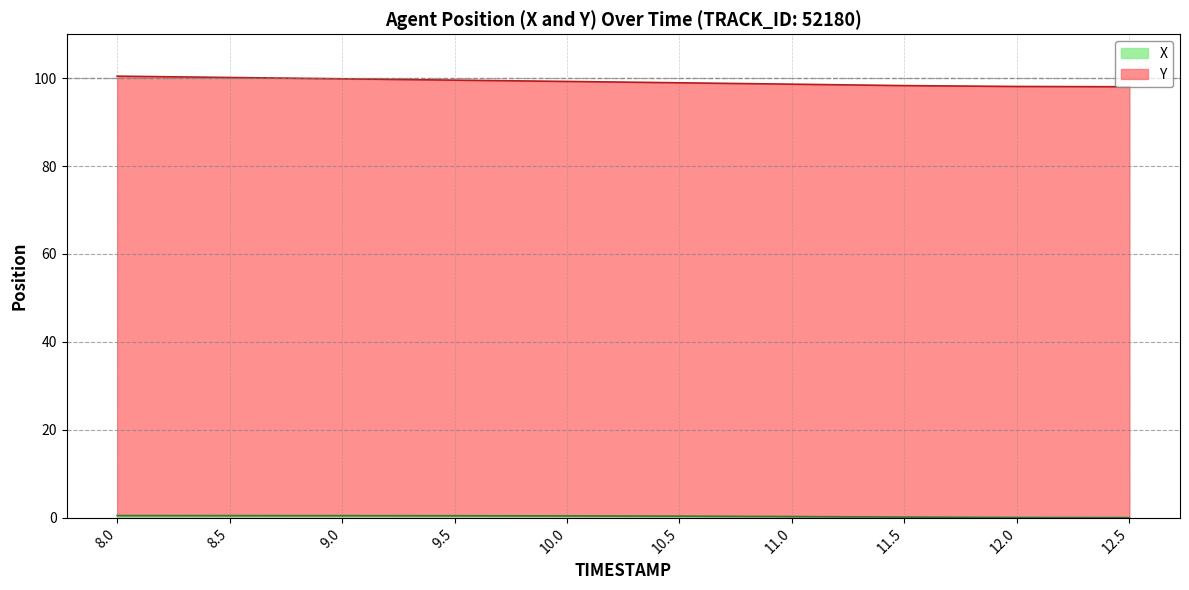

Which series has the widest spread of values?

Y